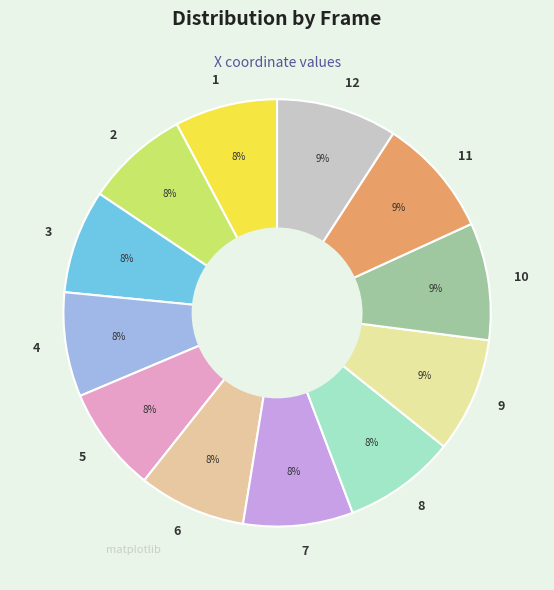

Does 11 account for over 50% of the chart?

No